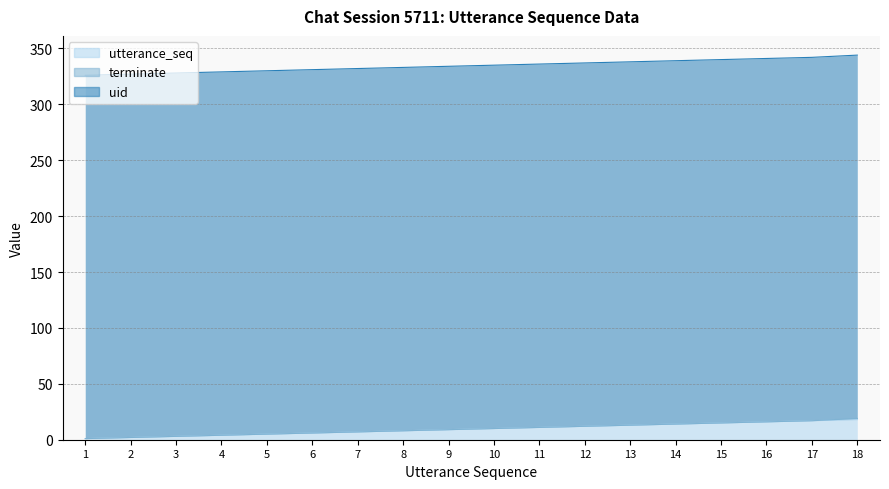

What is the difference between the highest and lowest values at 15?

325